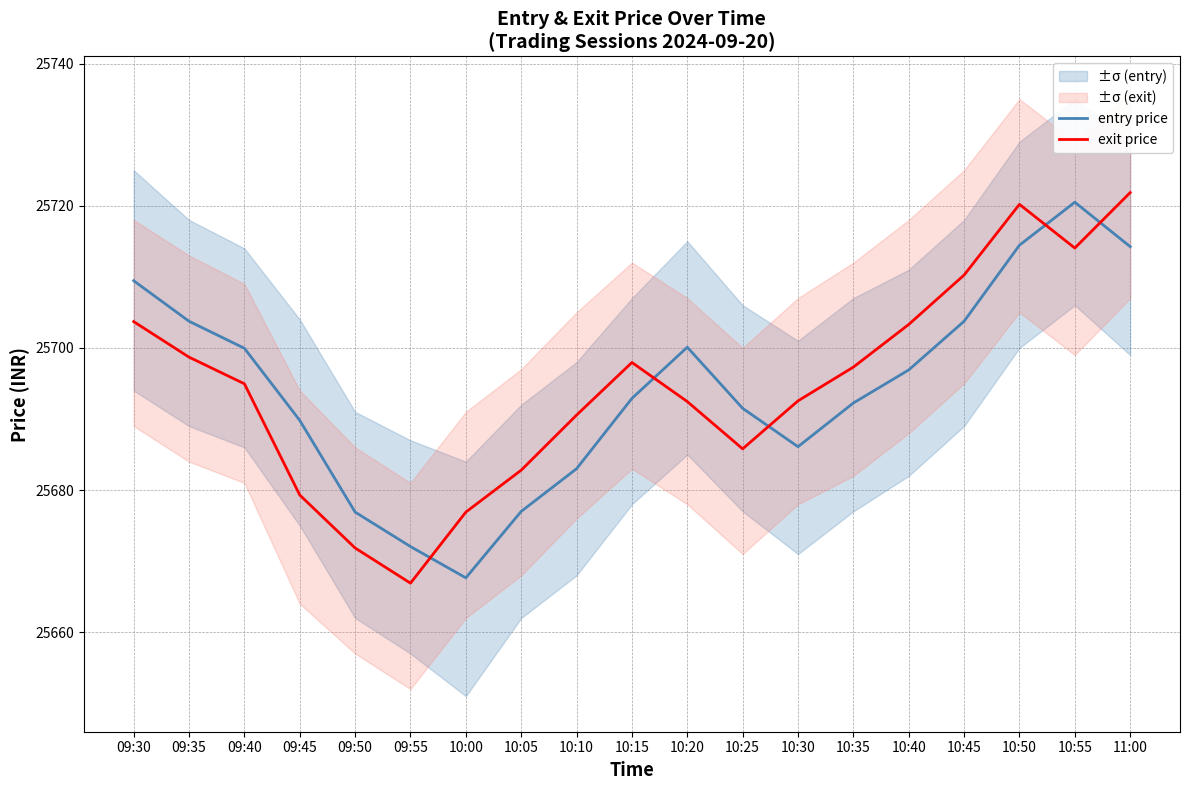

What value does the entry price series have at 10:50?

25714.5